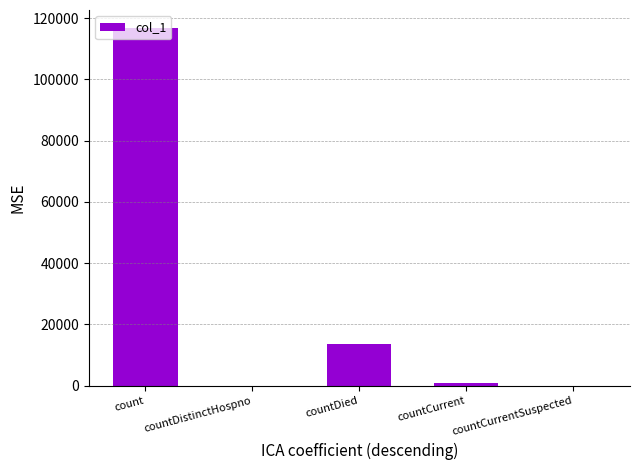

What is the sum of all values?

131167